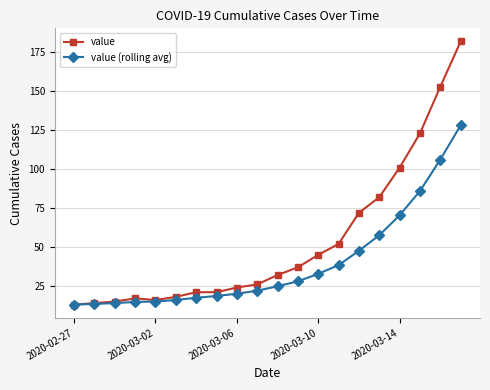

What is the highest value of the value series?

182.0